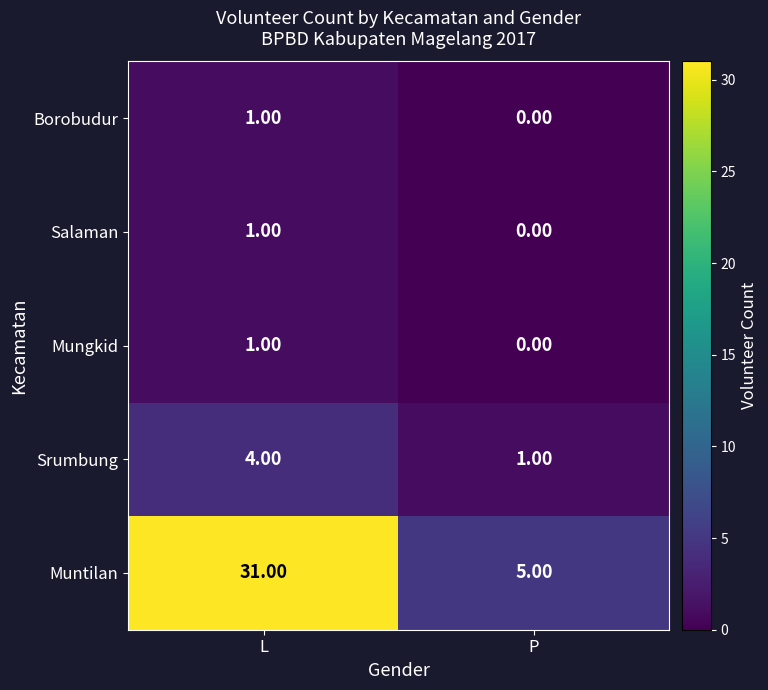

Which label corresponds to the largest value in the chart?

L